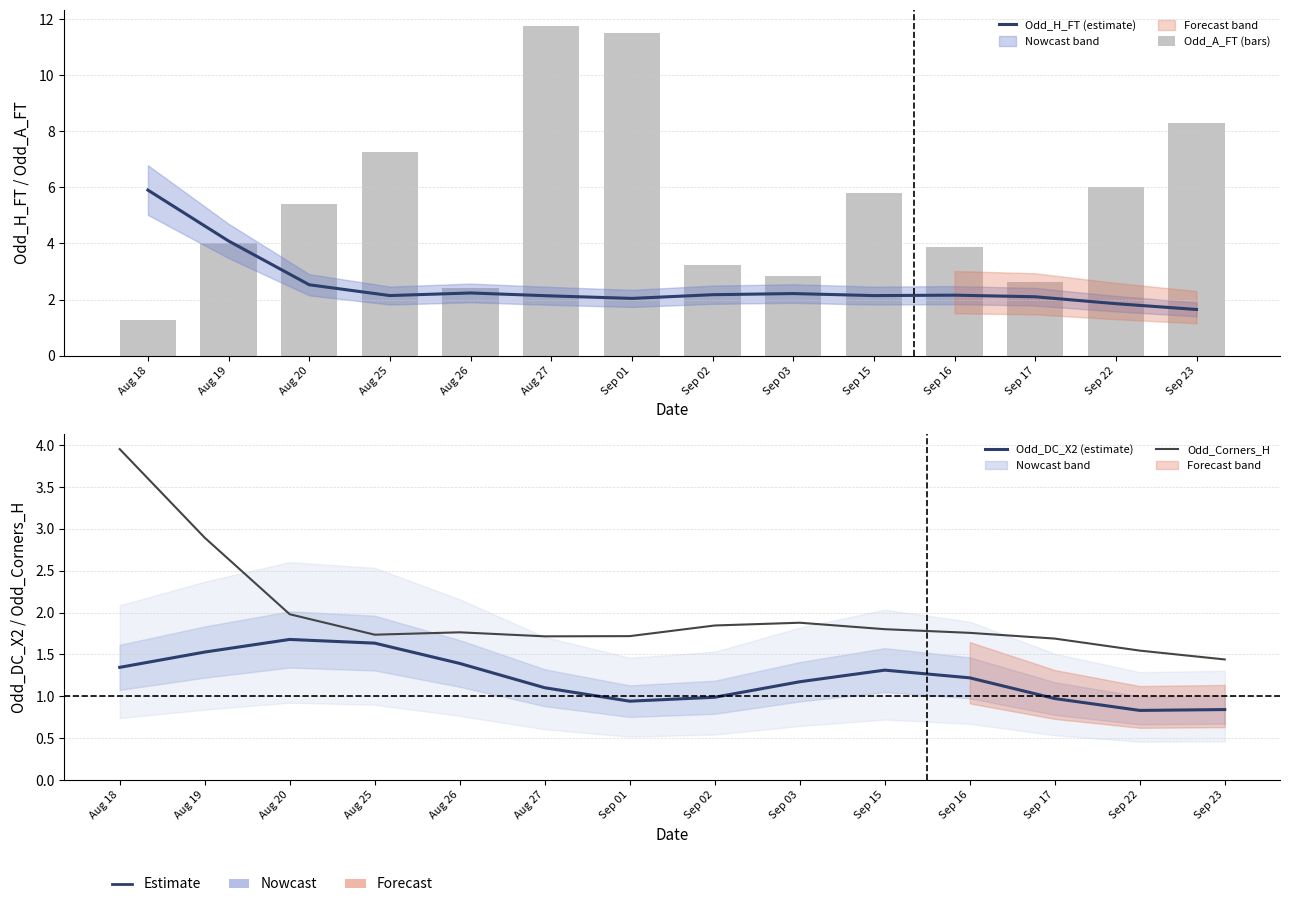

What is the label of the 1st bar from the left?

Aug 18